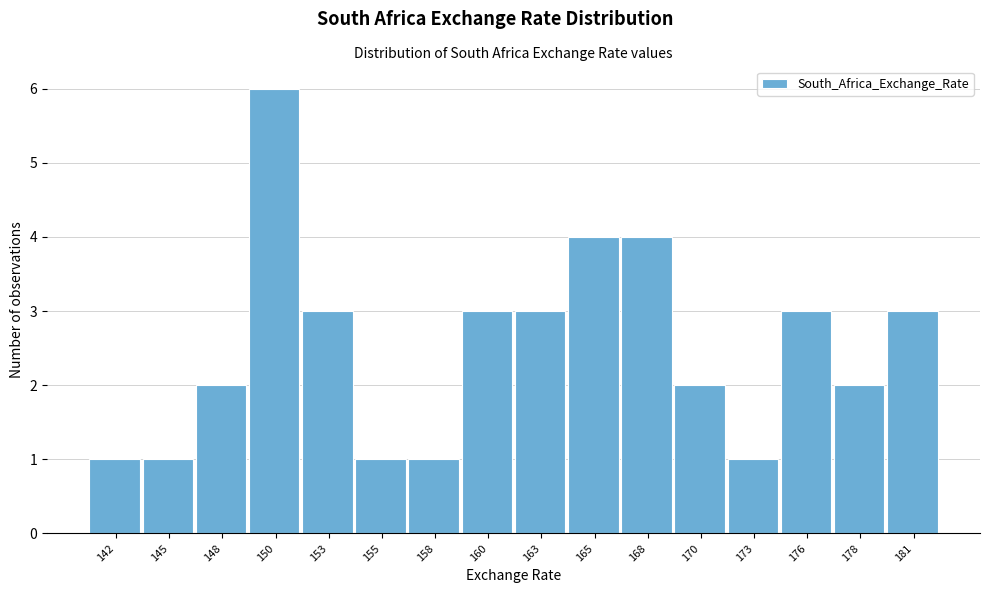

Reading left to right, what are all the values shown in this chart?

142=1	145=1	148=2	150=6	153=3	155=1	158=1	160=3	163=3	165=4	168=4	170=2	173=1	176=3	178=2	181=3